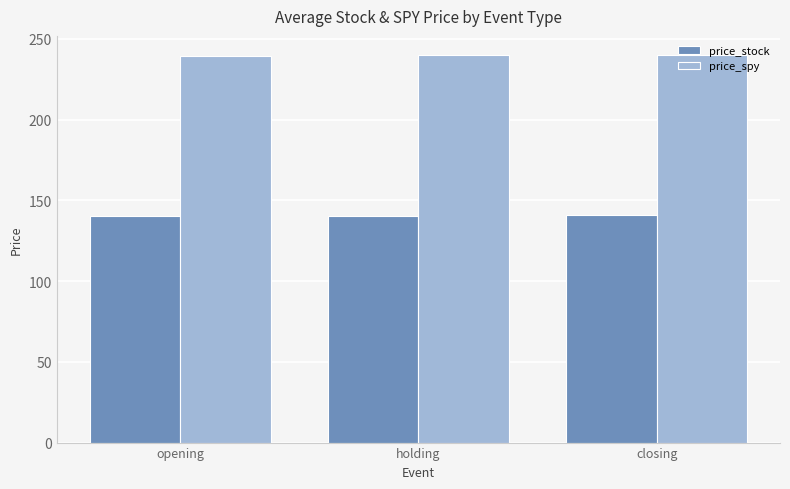

What are all the series names shown in the legend?

price_stock, price_spy